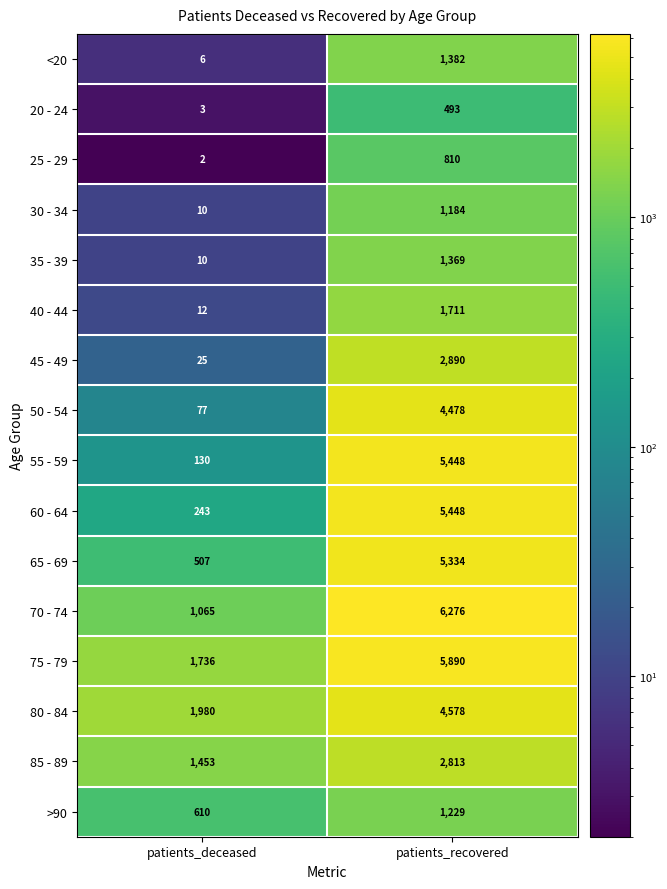

The value of 30 - 34 at patients_deceased is 14. True or false?

False